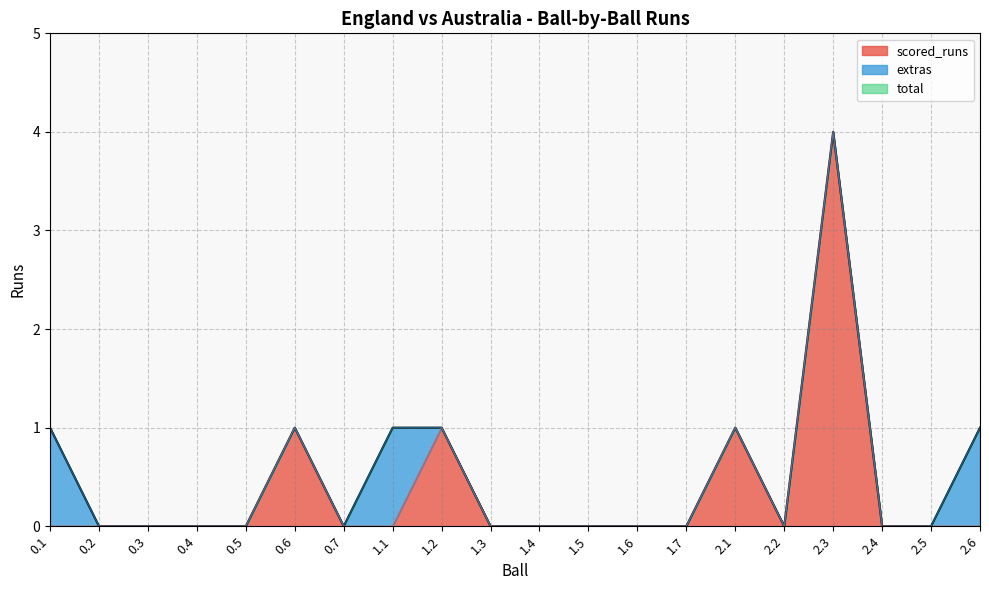

What is the maximum value for scored_runs?

4